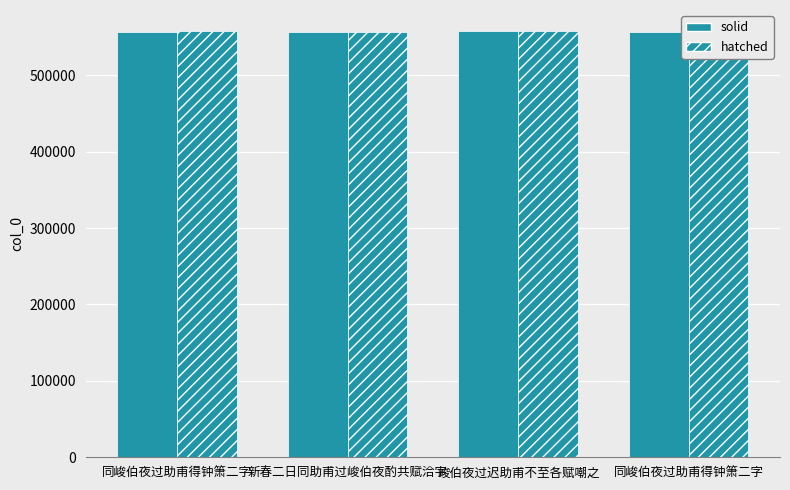

What is the maximum value for solid?

557331